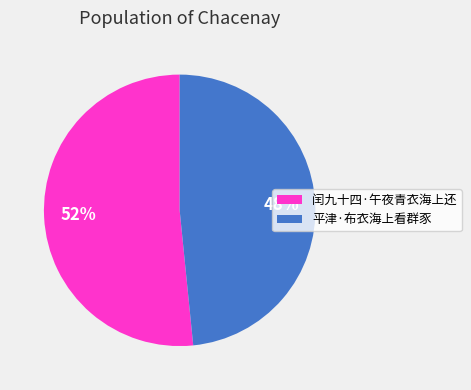

What is the majority slice?

闰九十四·午夜青衣海上还